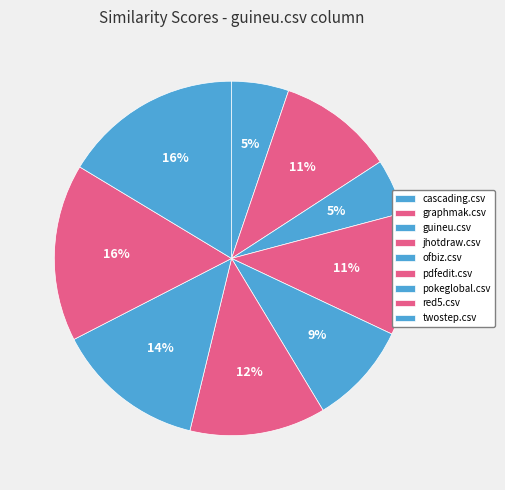

To the nearest percent, what is the difference between the largest and smallest slice percentages?

11%